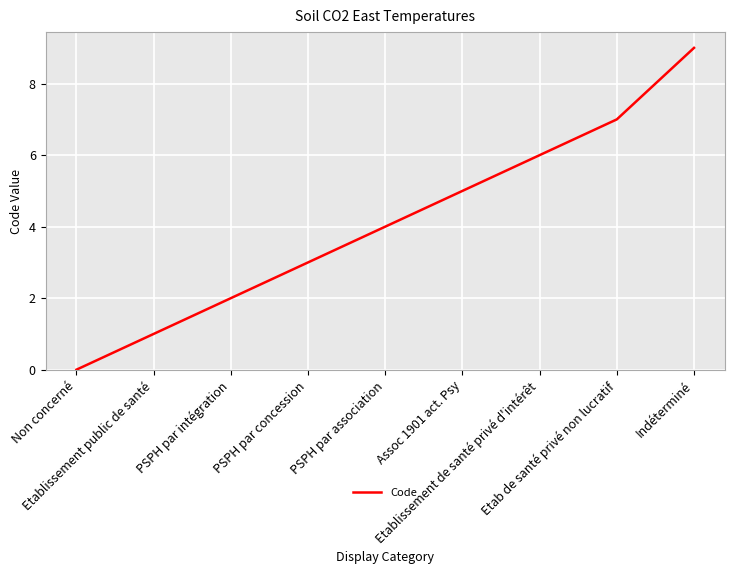

What is the difference between the maximum and minimum values?

9